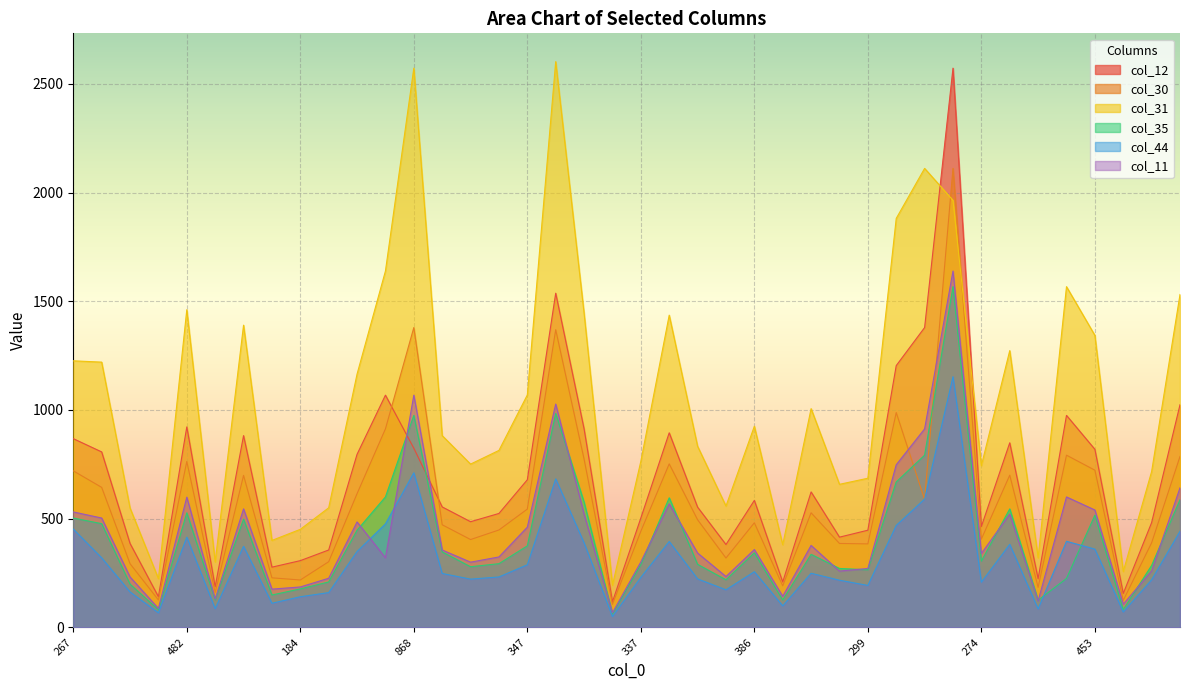

What is the total value across all series at 93?

797